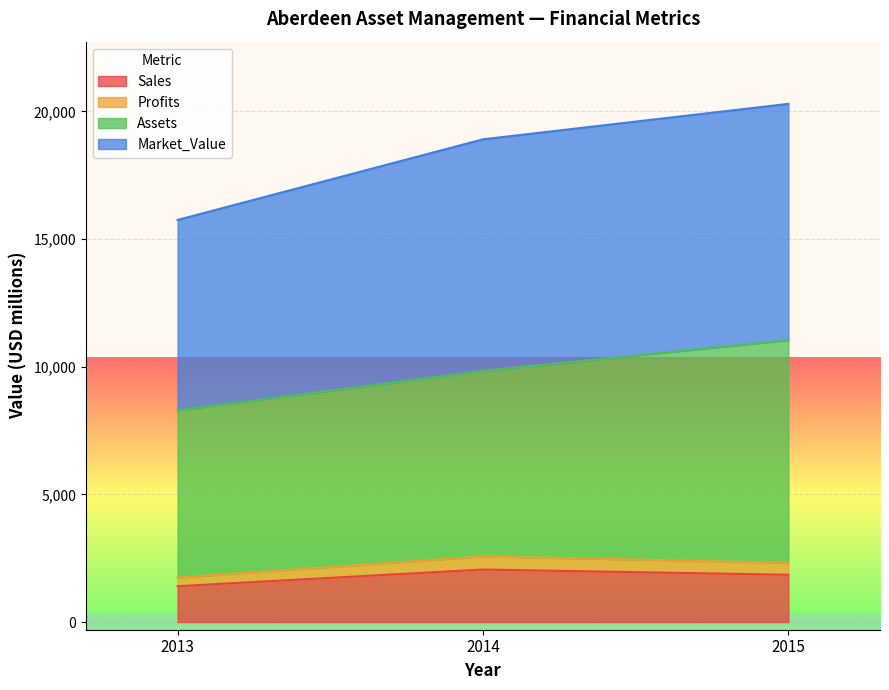

What is the total value across all series at 2015?

20294.8